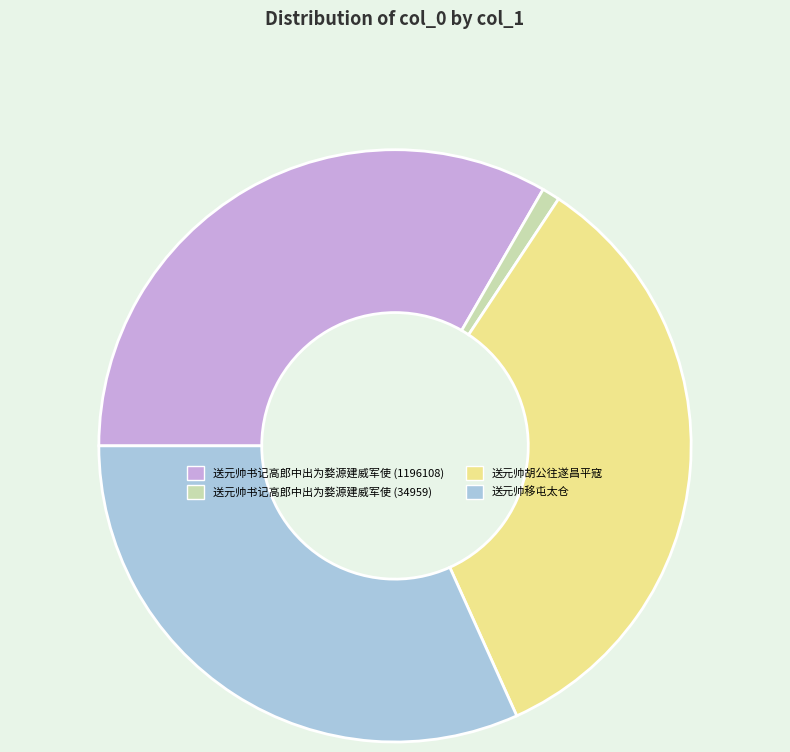

Is the sum of 送元帅胡公往遂昌平寇 and 送元帅移屯太仓 greater than half?

Yes